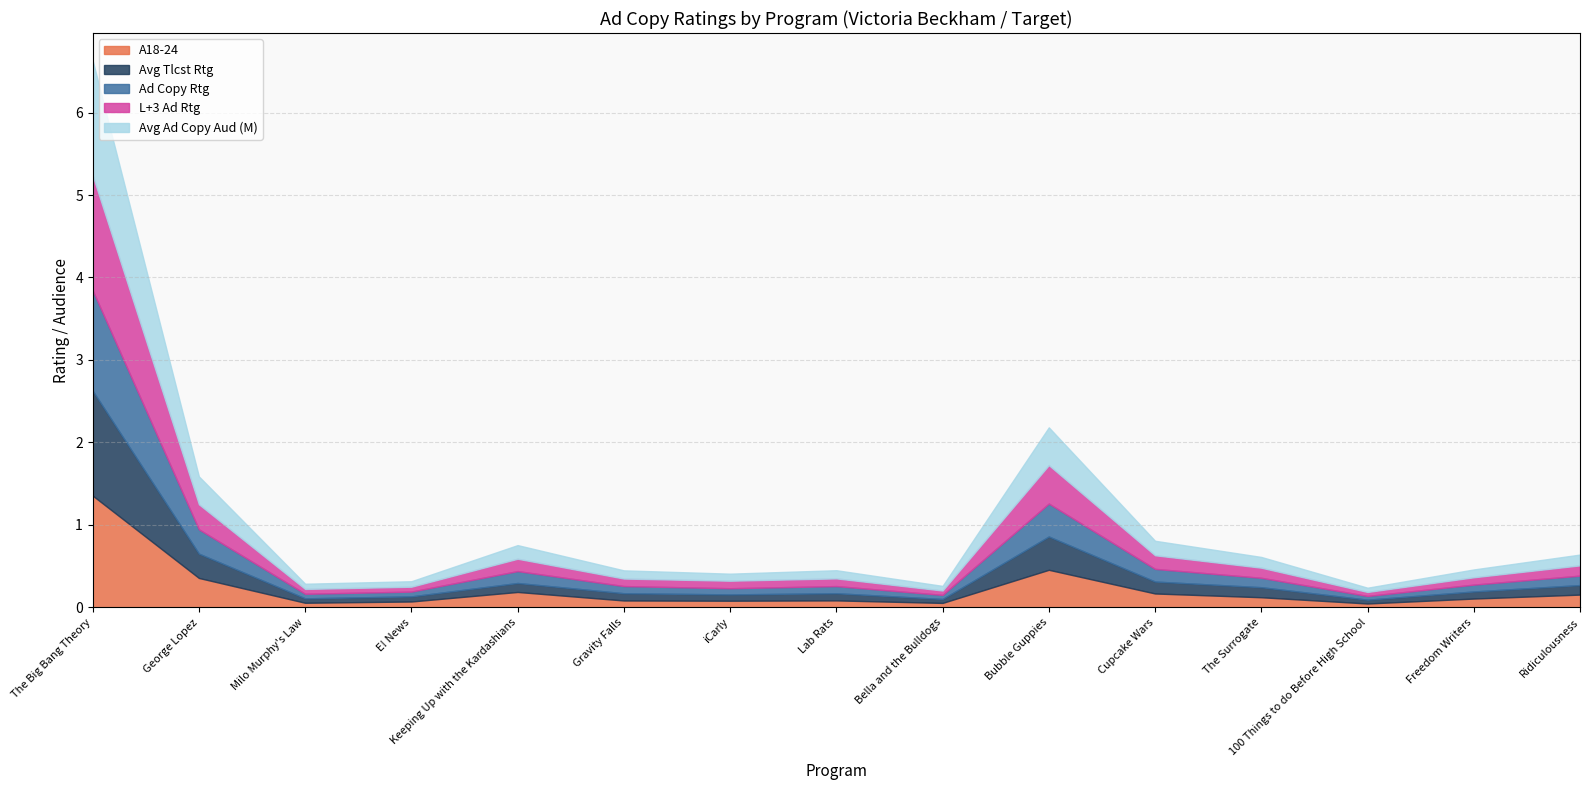

Where is A18-24 nearest to the value 0?

100 Things to do Before High School